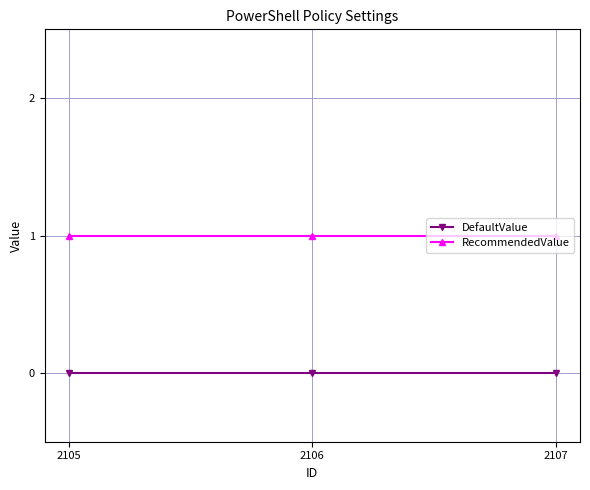

What is the sum of all RecommendedValue values?

3